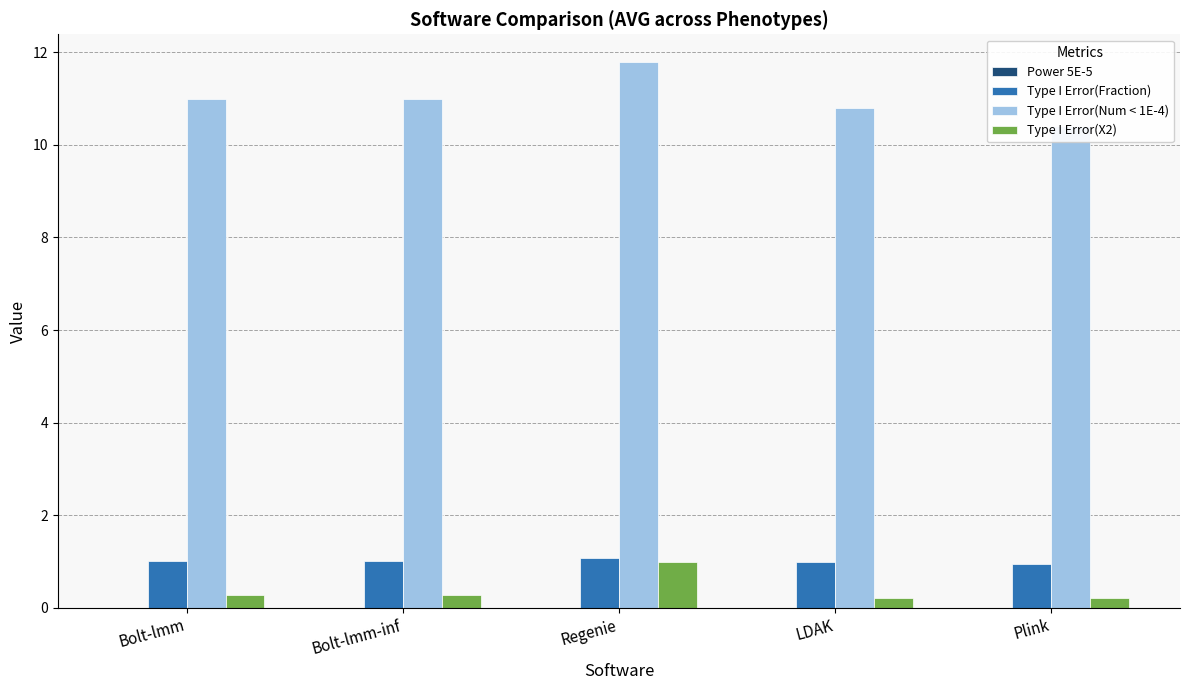

What are all the series names shown in the legend?

Power 5E-5, Type I Error(Fraction), Type I Error(Num < 1E-4), Type I Error(X2)